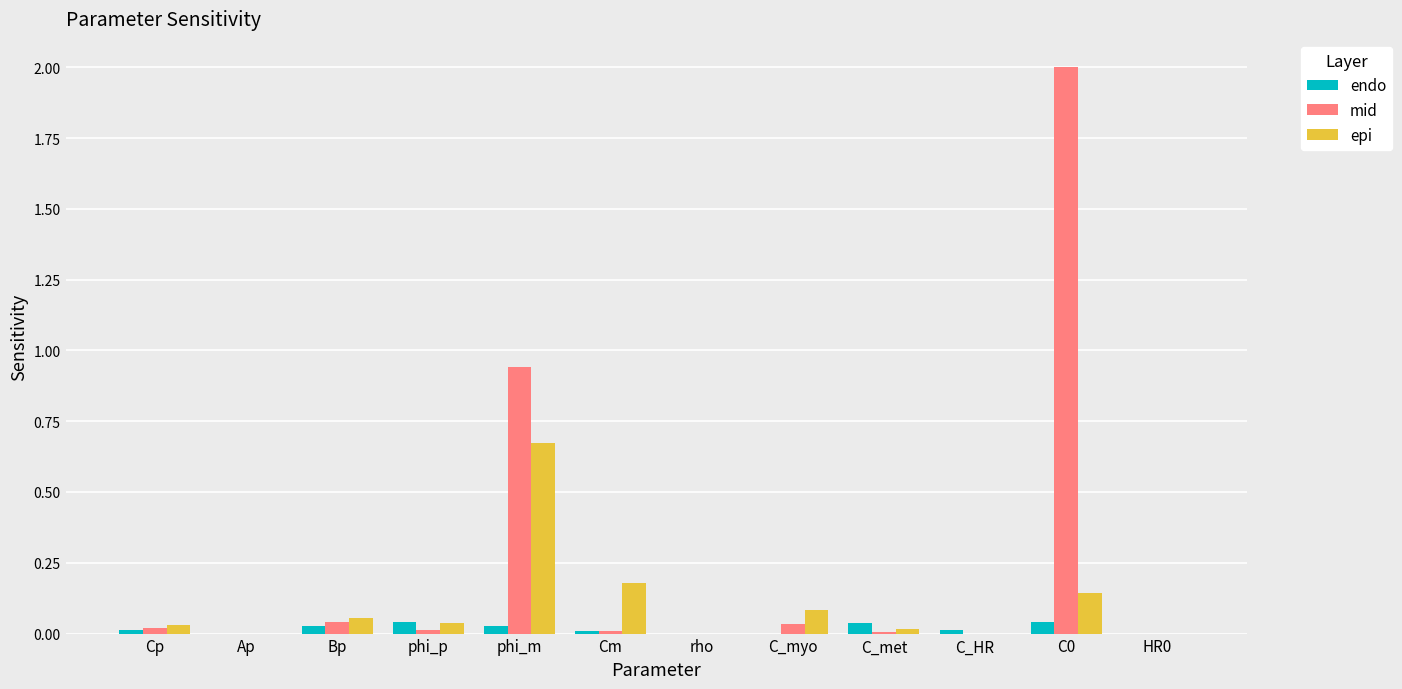

The value of endo at C0 is 0.0. True or false?

True